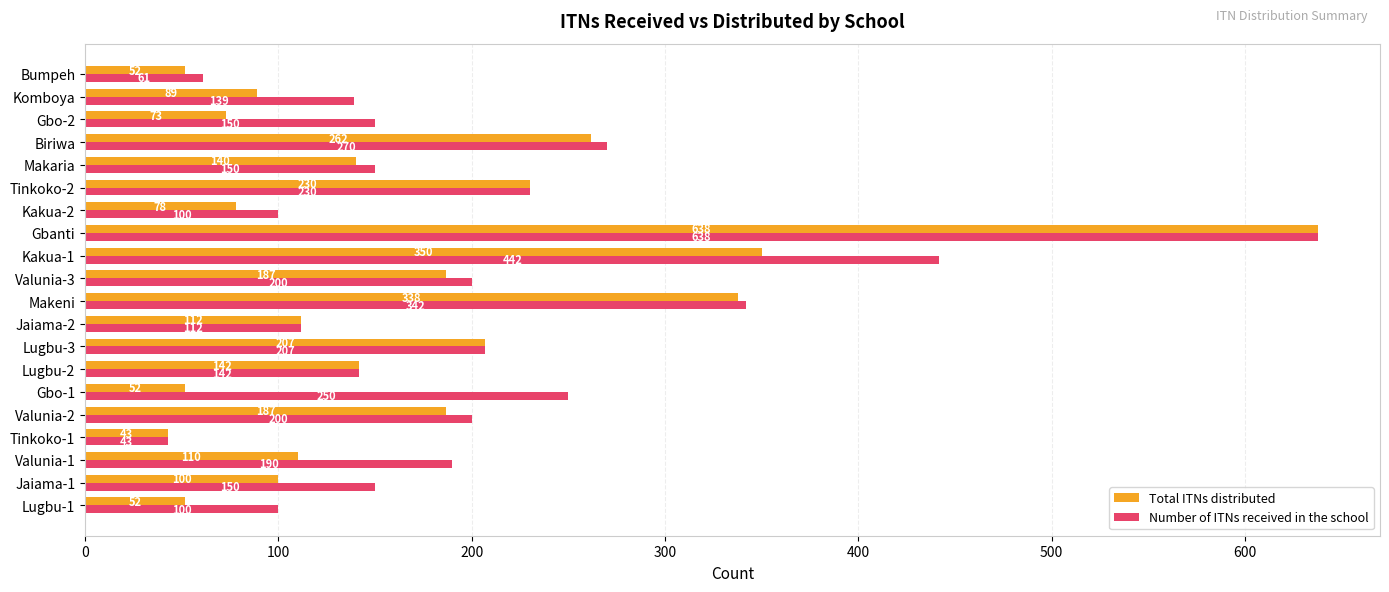

Rank the series at Valunia-1 from lowest to highest value.

Total ITNs distributed, Number of ITNs received in the school